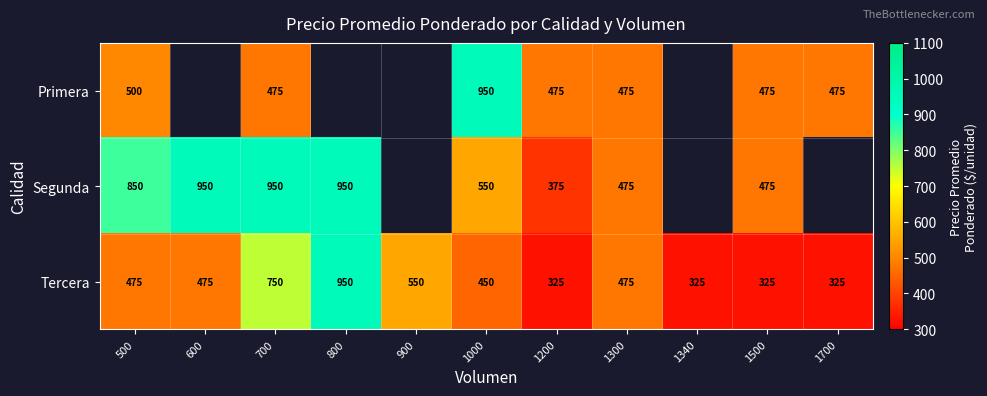

The value of Primera at 1300 is 475. True or false?

True